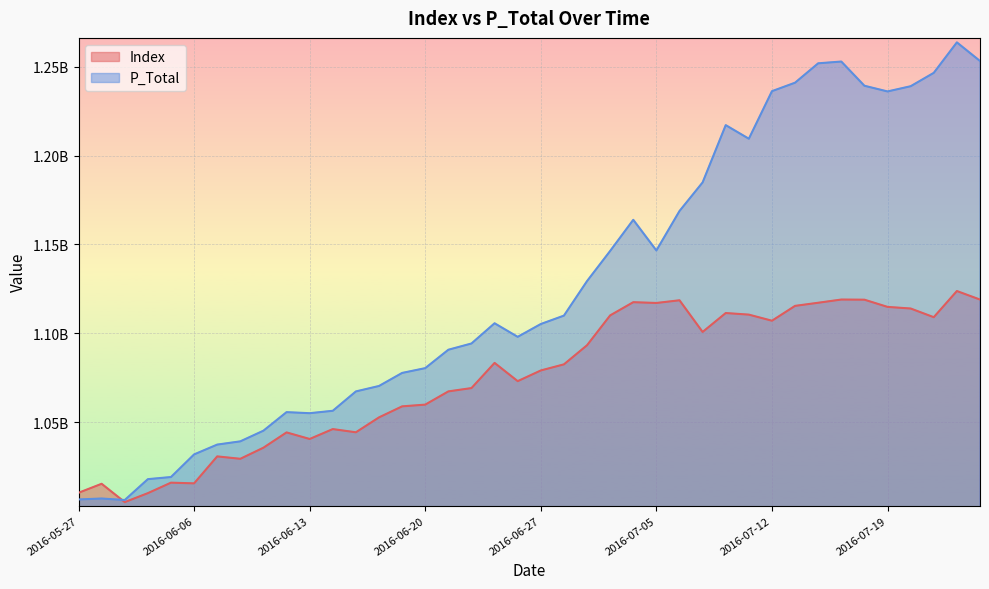

What is the label of the 2nd point from the right?

2016-07-22